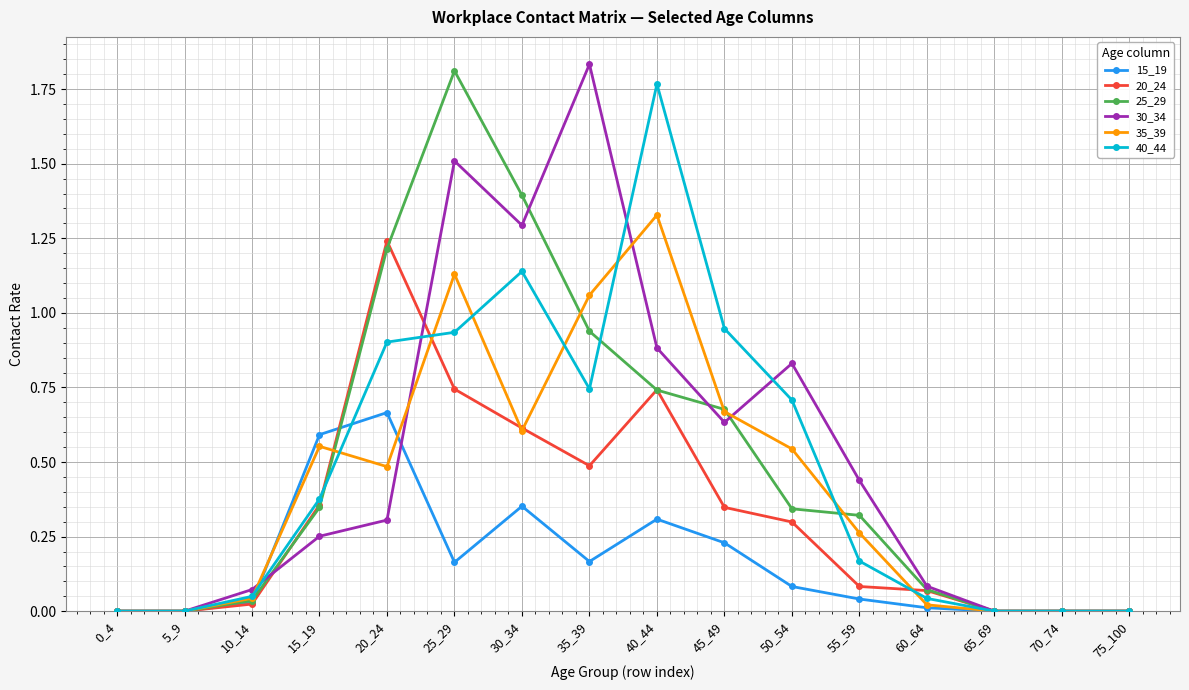

At which category is the sum across all series the highest?

25_29